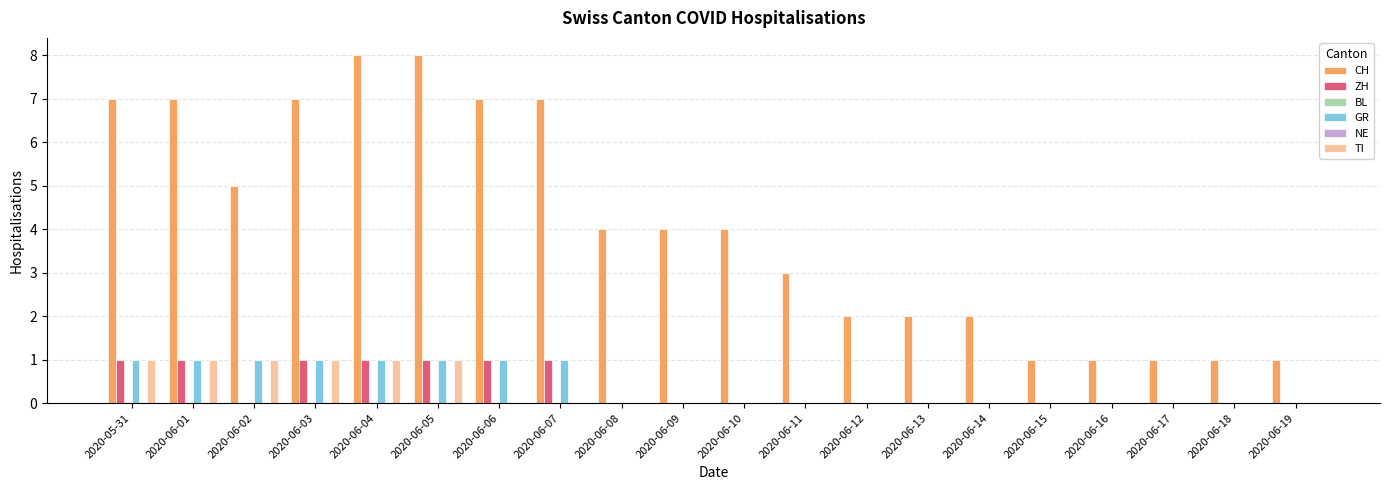

What is the sum of all CH values?

82